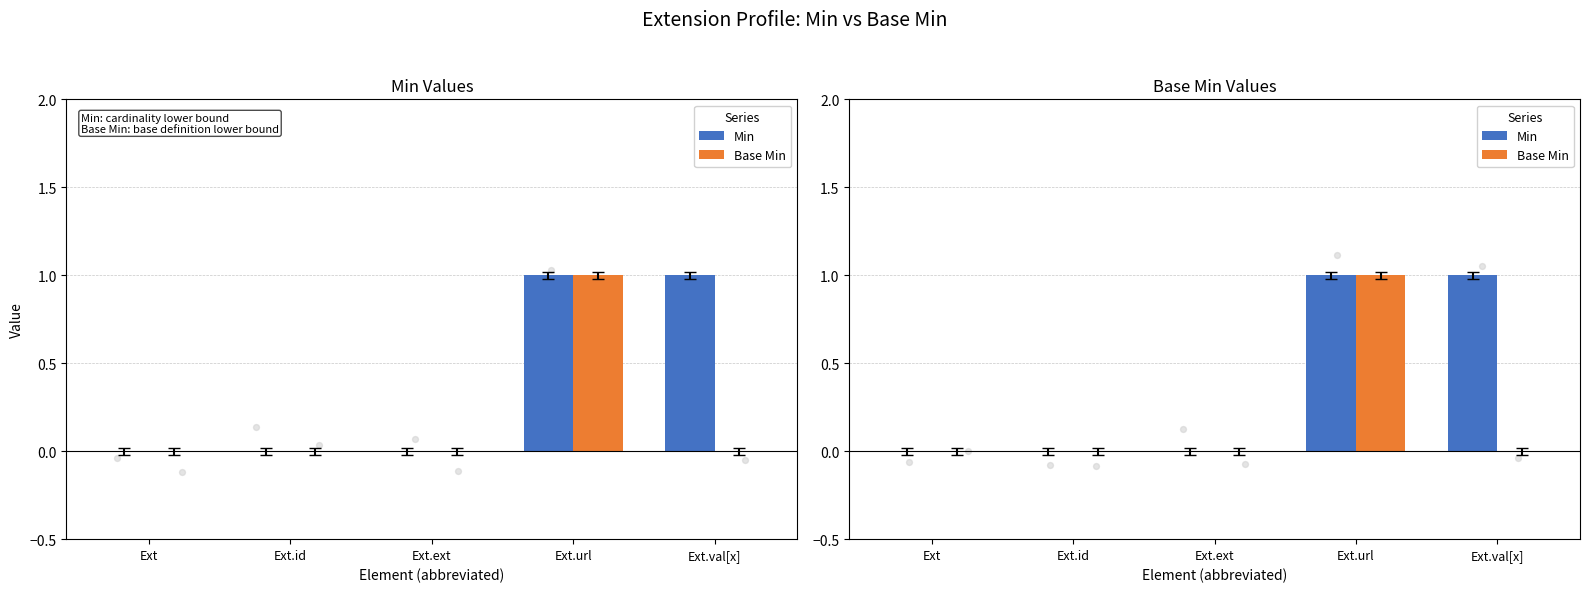

Which series has the largest Y range (max minus min)?

Min